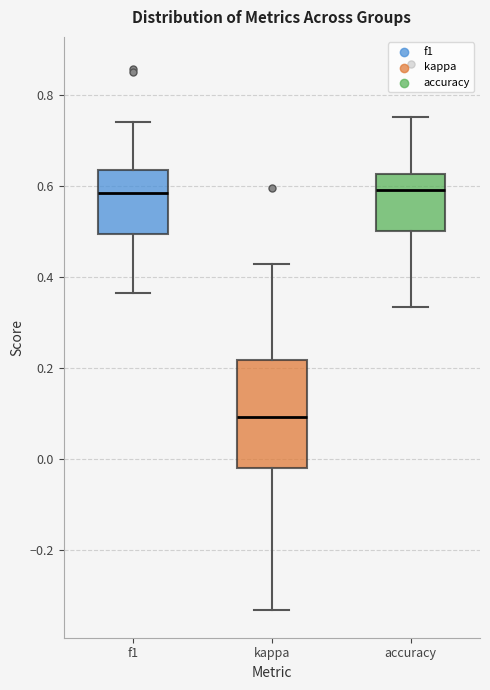

Where does the lower whisker of the box for f1 end on the y-axis? The values are not printed on the chart, so give them approximately, as read against the axis.

0.36